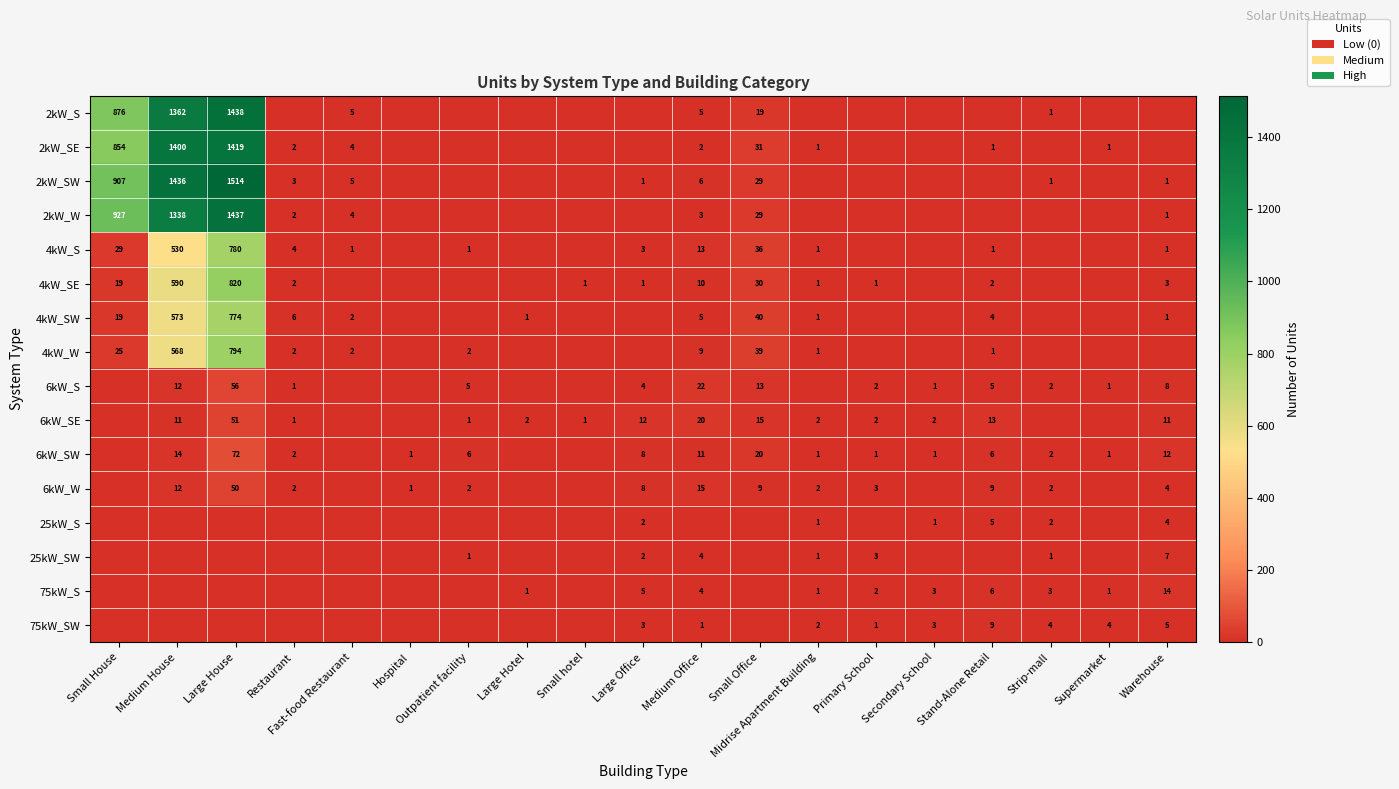

The value of 6kW_S at Restaurant is 2. True or false?

False